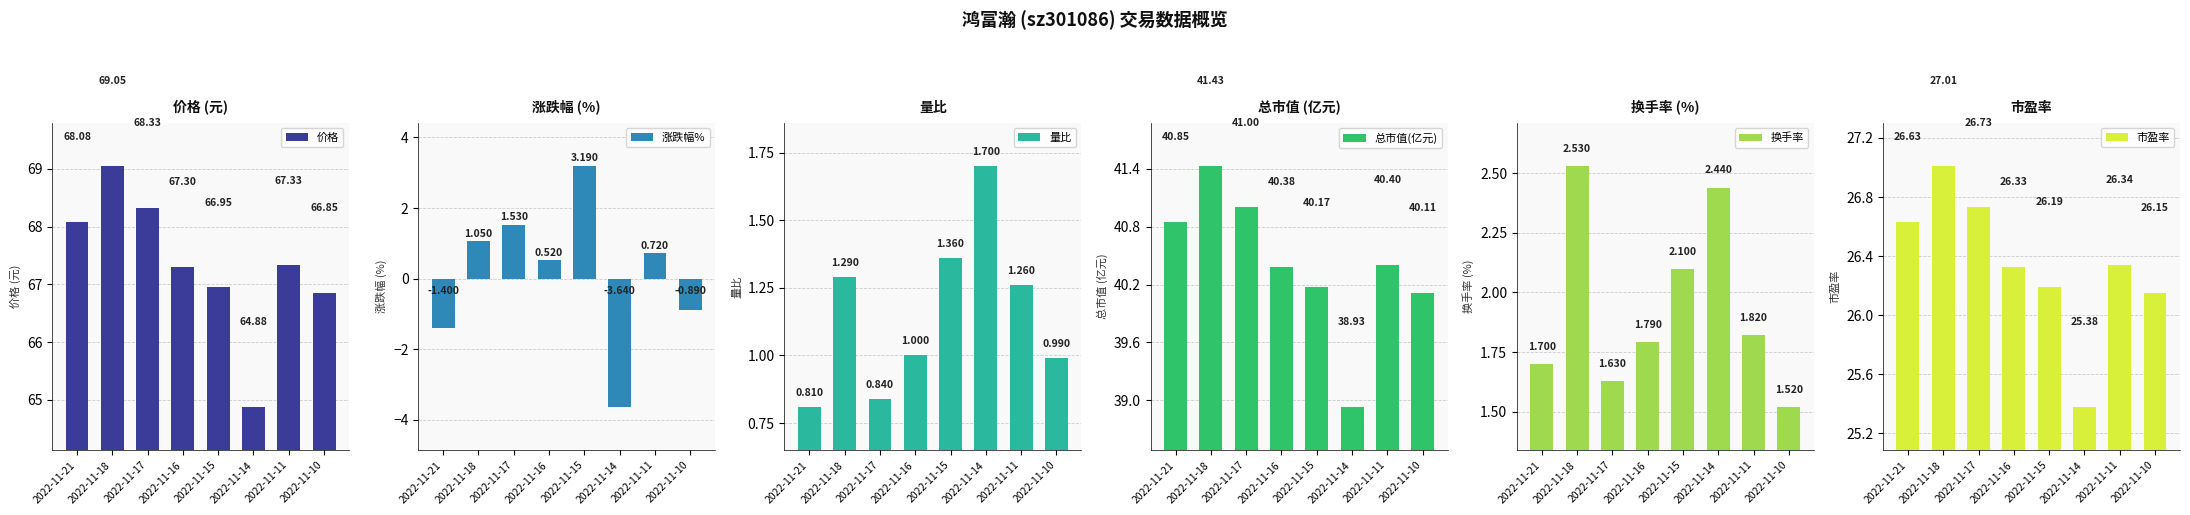

Is it true that 市盈率 equals 26.1 at 2022-11-10?

True